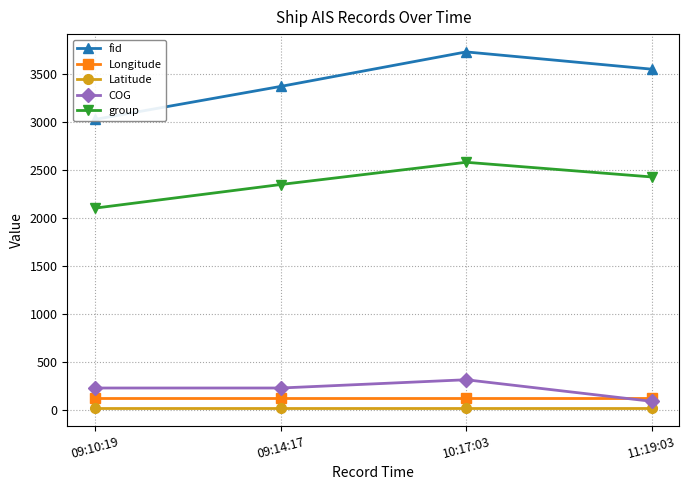

Reading left to right, list all the values displayed in this chart.

fid: 09:10:19=3030.0	09:14:17=3374.0	10:17:03=3734.0	11:19:03=3554.0
Longitude: 09:10:19=120.3	09:14:17=120.3	10:17:03=120.3	11:19:03=120.3
Latitude: 09:10:19=22.6	09:14:17=22.6	10:17:03=22.6	11:19:03=22.6
COG: 09:10:19=228.8	09:14:17=228.8	10:17:03=315.0	11:19:03=90.0
group: 09:10:19=2105.0	09:14:17=2351.0	10:17:03=2583.0	11:19:03=2430.0